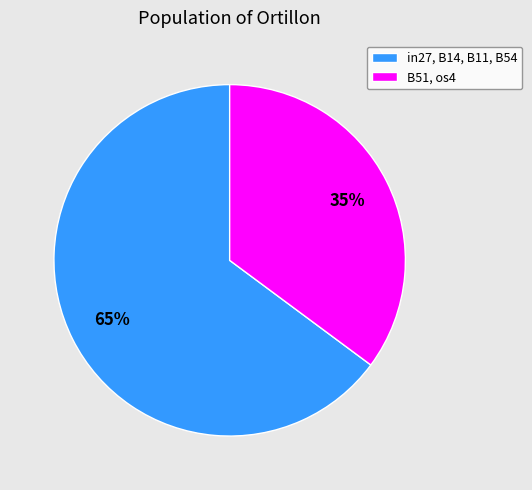

Is the sum of in27, B14, B11, B54 and B51, os4 greater than half?

Yes